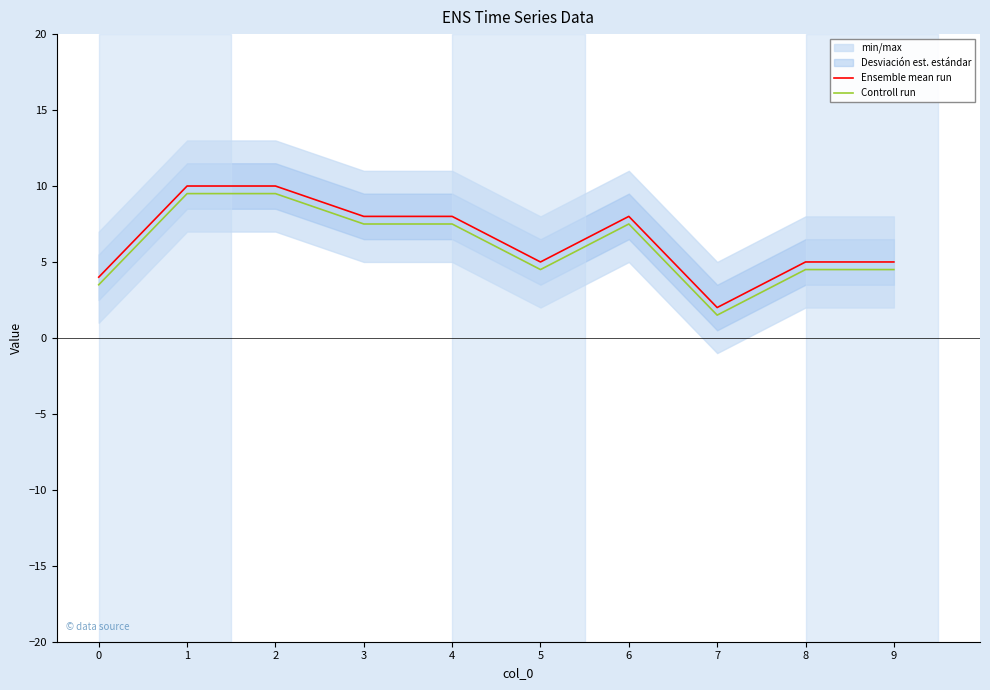

True or false: Controll run and Ensemble mean run cross at least once.

False